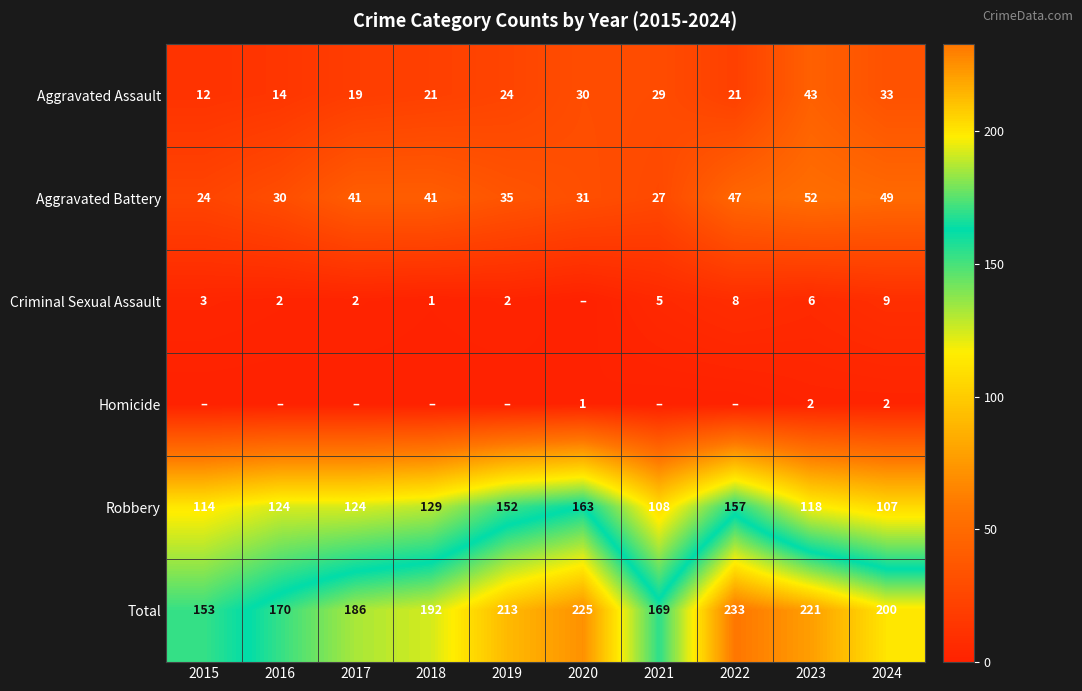

What is the difference between the Robbery values at 2022 and 2021?

49